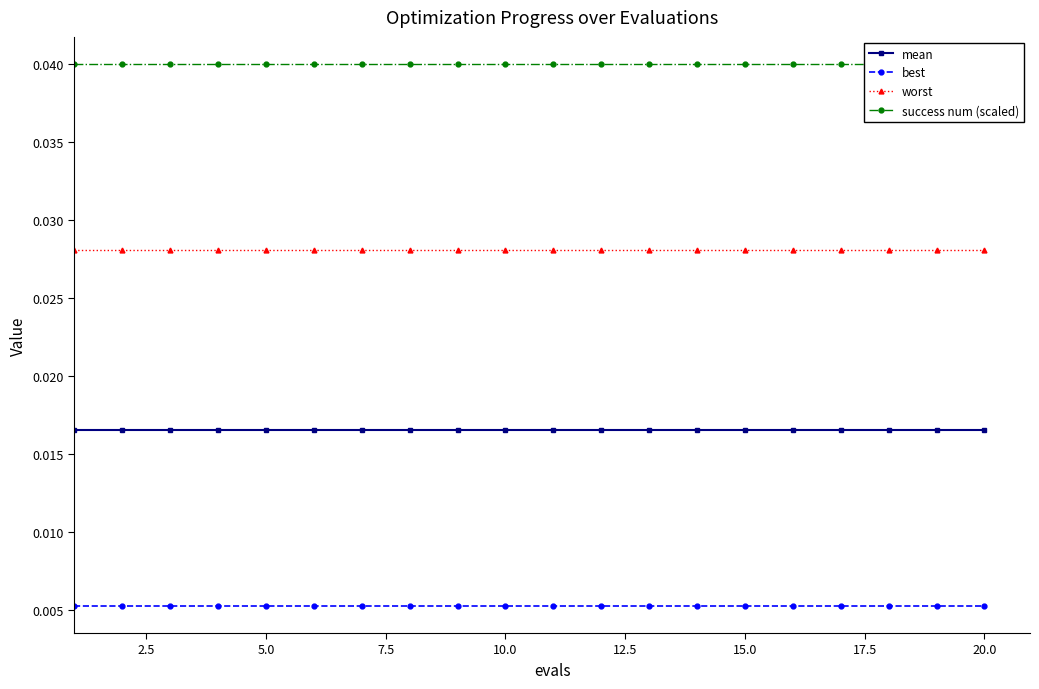

Which series has the largest range (max minus min)?

mean